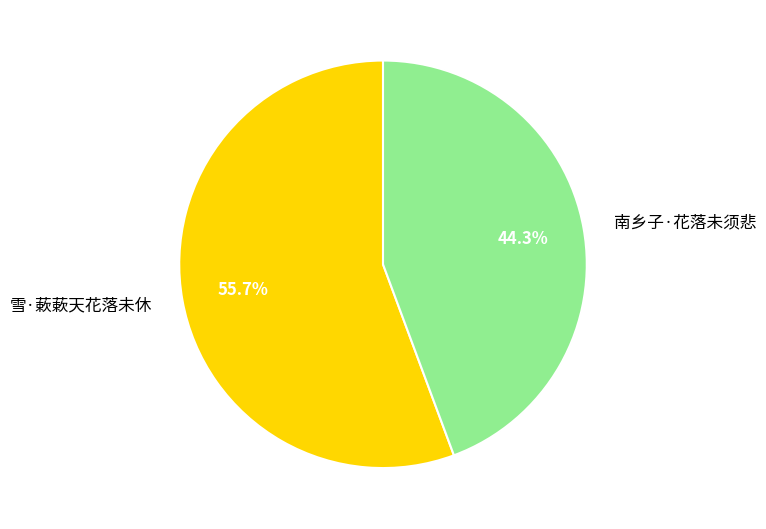

Is there a majority slice in this chart?

Yes